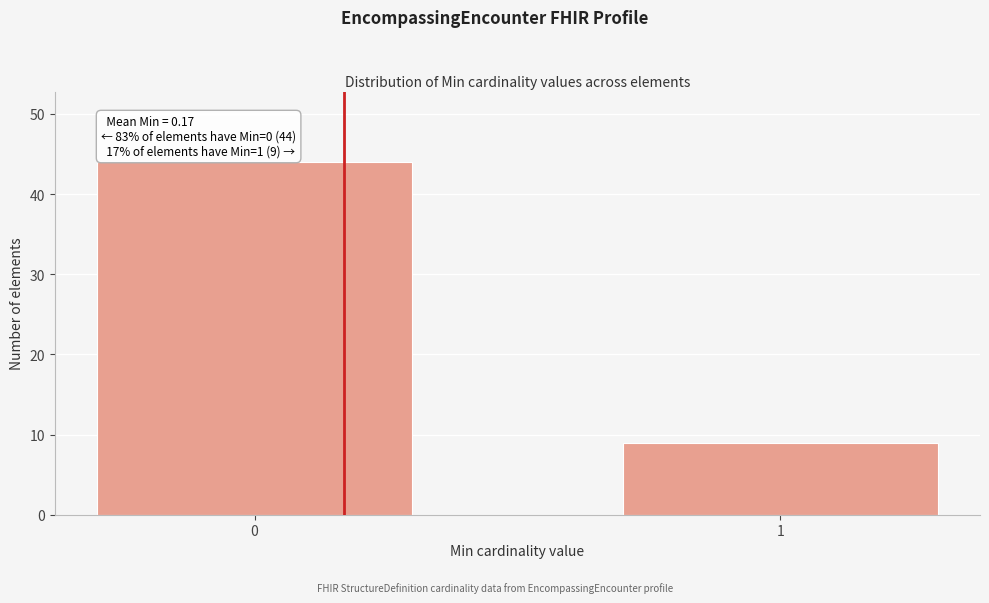

Reading left to right, what are all the values shown in this chart?

0=44	1=9